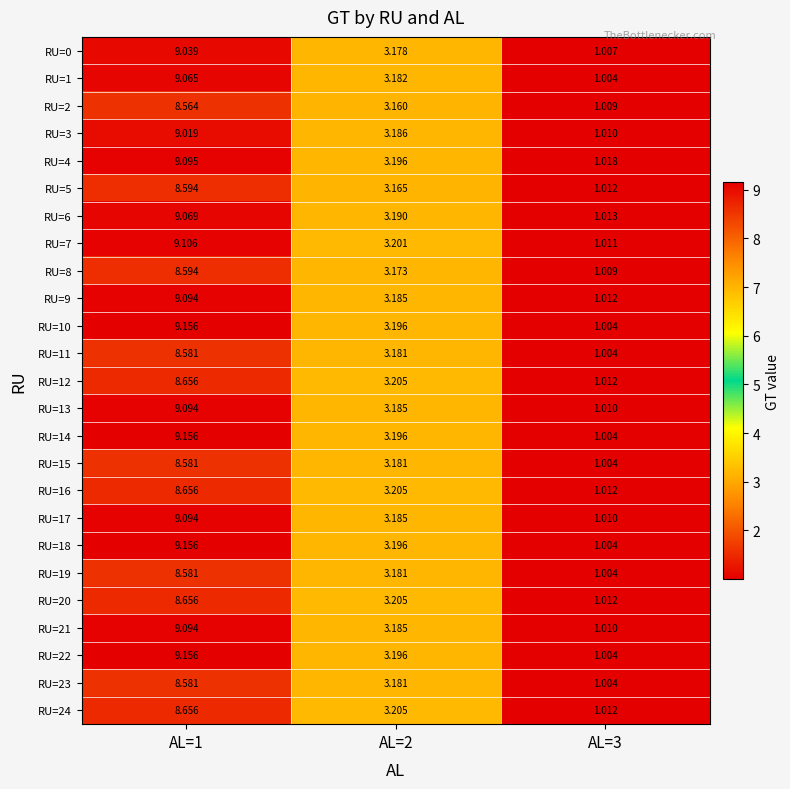

Is the value of RU=1 at AL=1 greater than the value of RU=6 at AL=2?

Yes